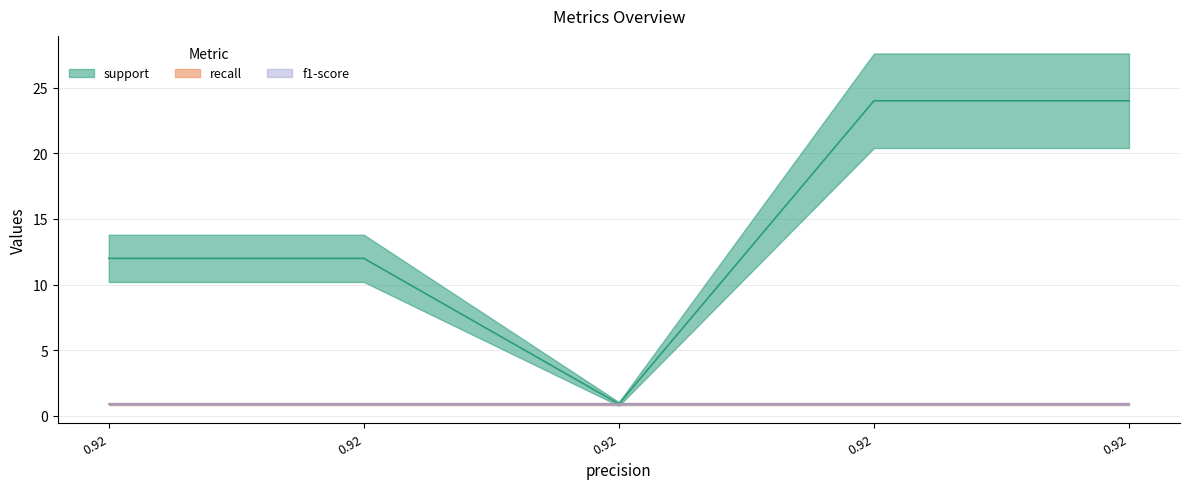

What is the spread (max minus min) of values at 0.9166666666666666?

11.1